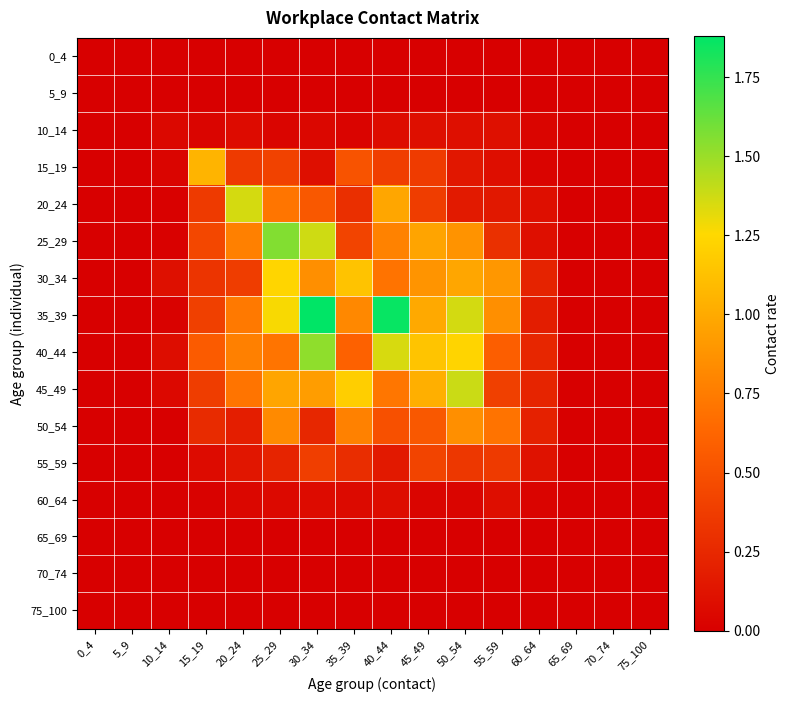

How many data points does each series have?

16